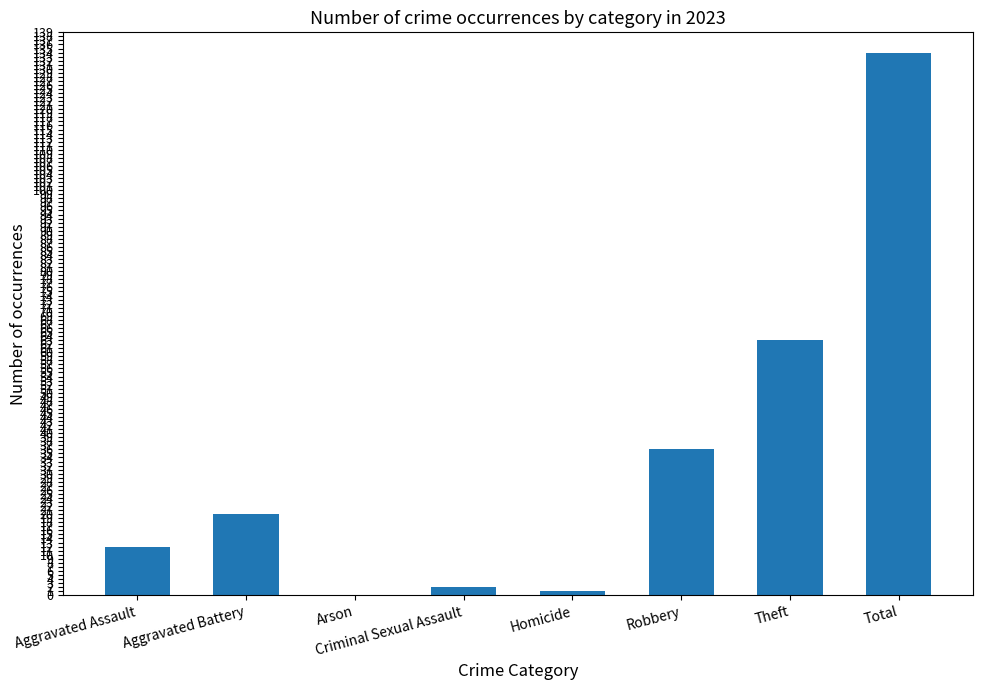

The chart shows a value of 36 at Theft. True or false?

False